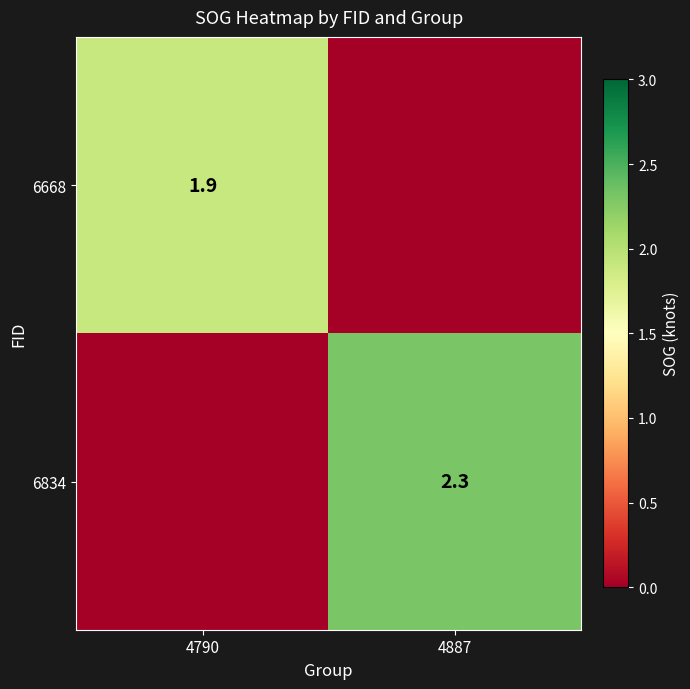

The value of 6668 at 4790 is 0.4. True or false?

False